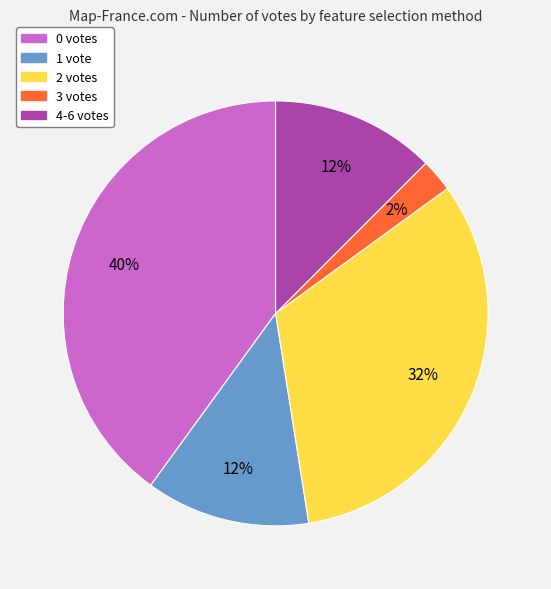

Is there any slice that represents more than half of the pie?

No